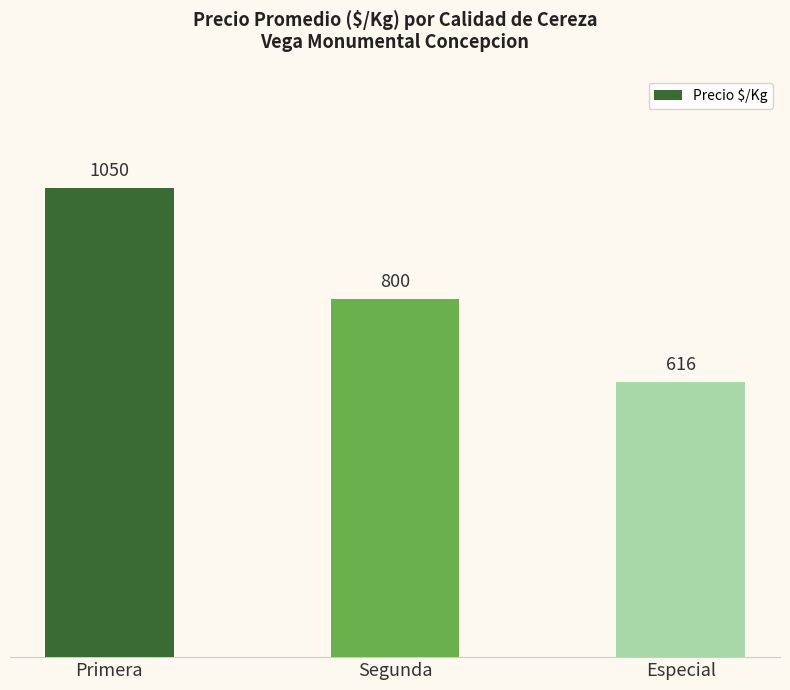

Which category has the lowest value across all series?

Especial